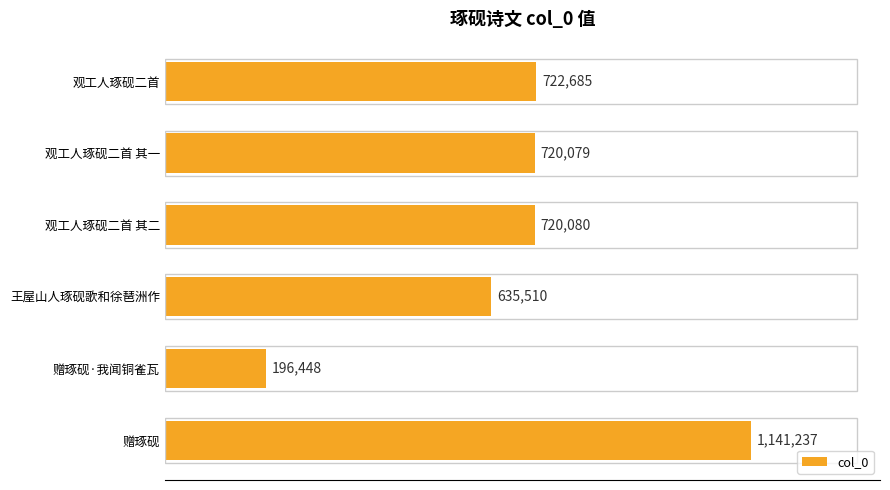

Are the bars grouped side by side (vs. stacked)?

No